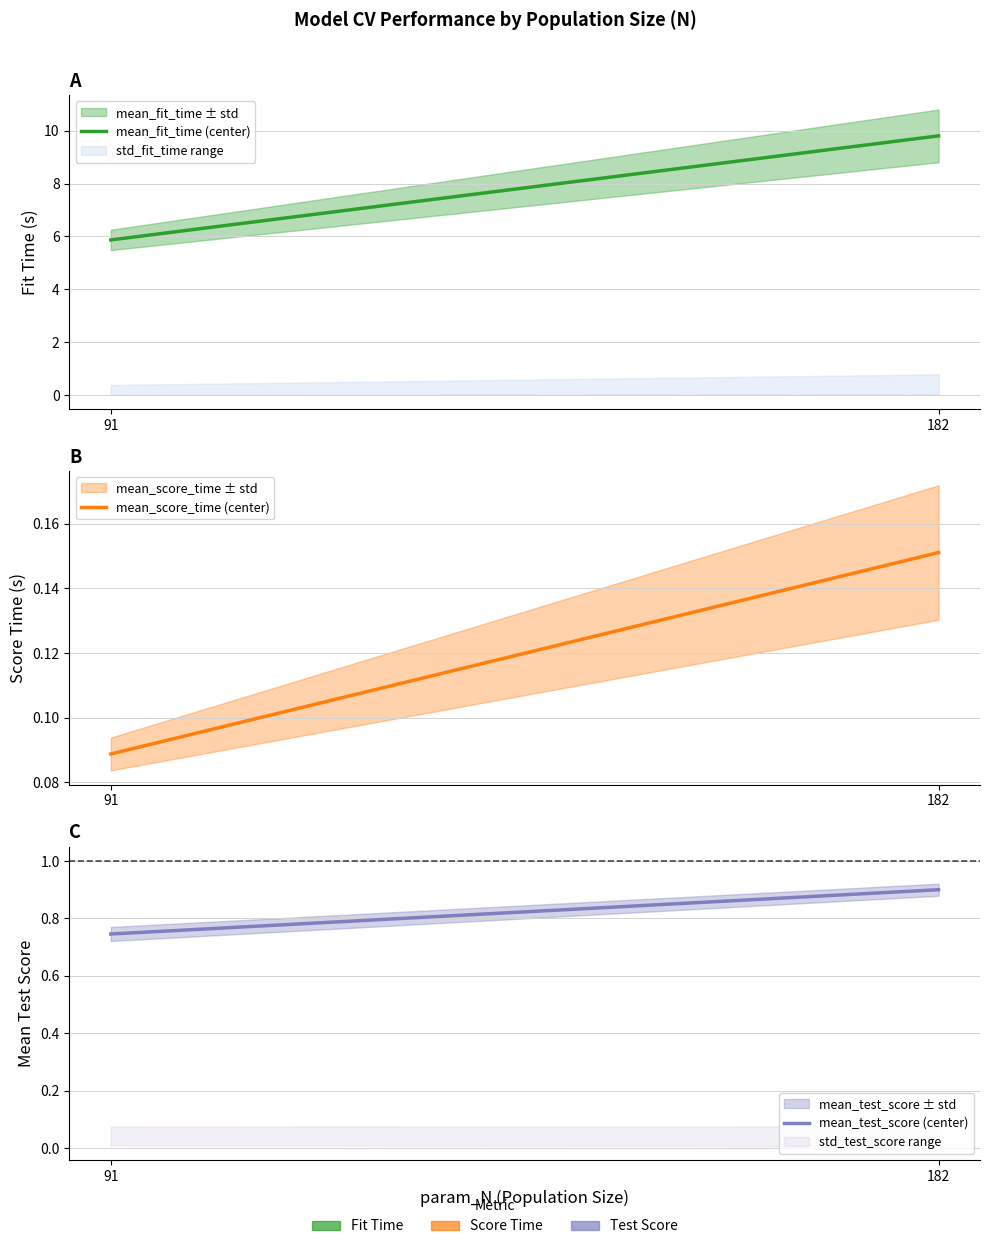

Rank the series at 182 from lowest to highest value.

mean_score_time (center), mean_test_score (center), mean_fit_time (center)